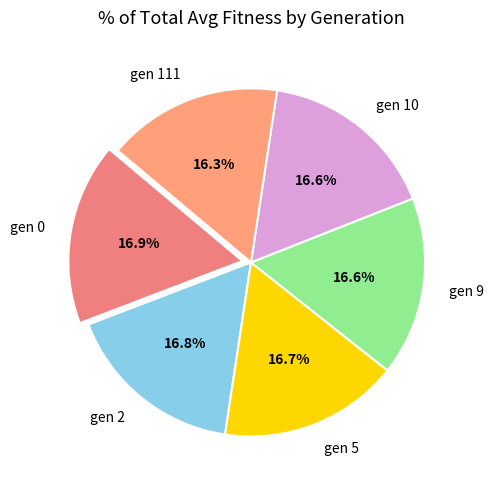

Do gen 9 and gen 10 together represent more than half of the pie?

No